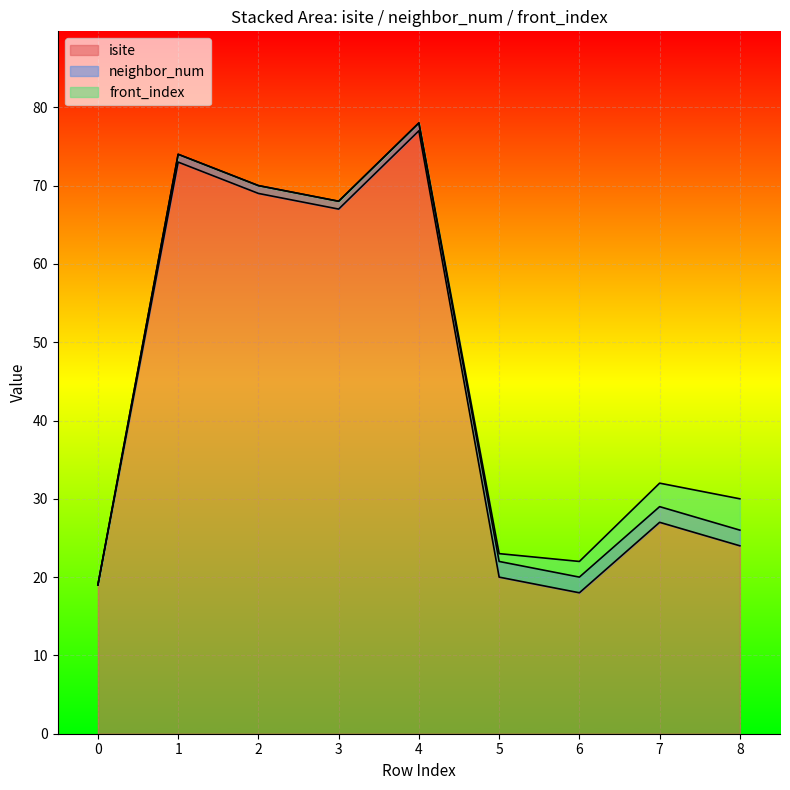

What is the total value across all series at 2?

70